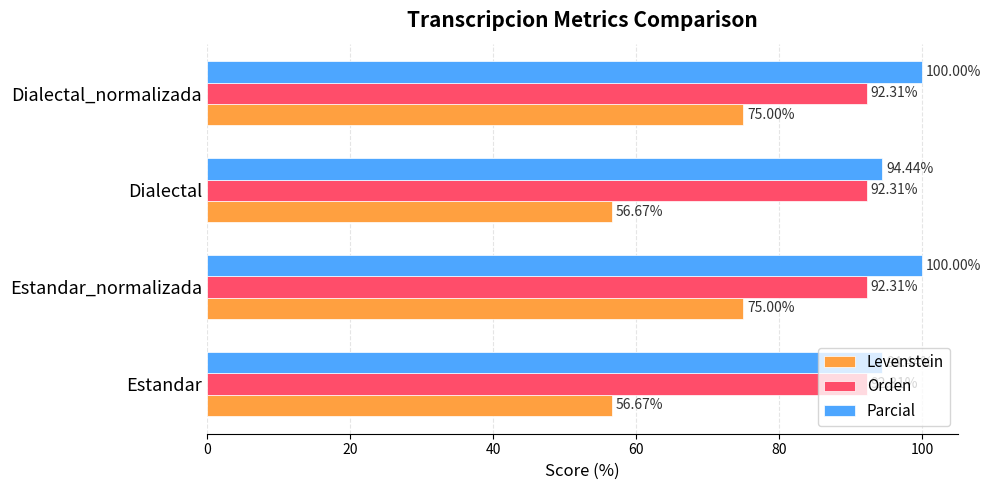

Which series has the largest total across all categories?

Parcial